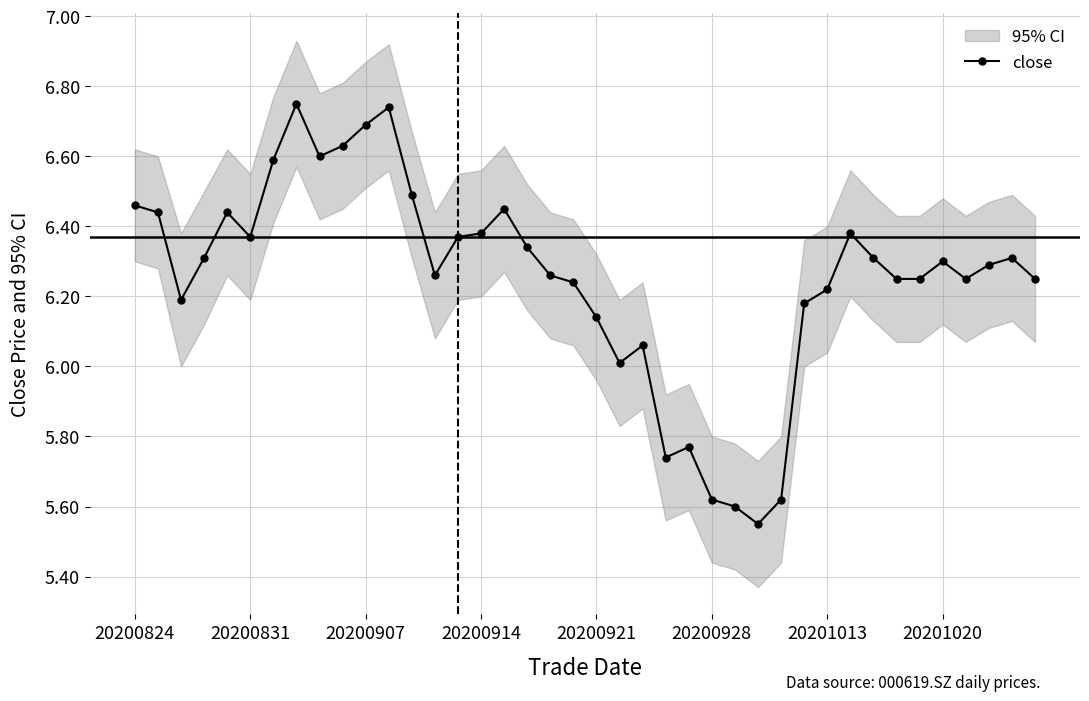

Does the chart display data point markers on the line(s)?

Yes